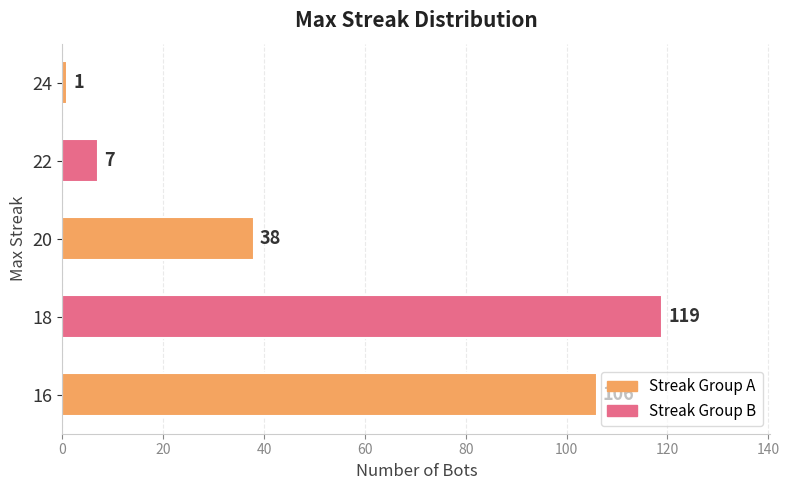

At which label is the value closest to 60?

20